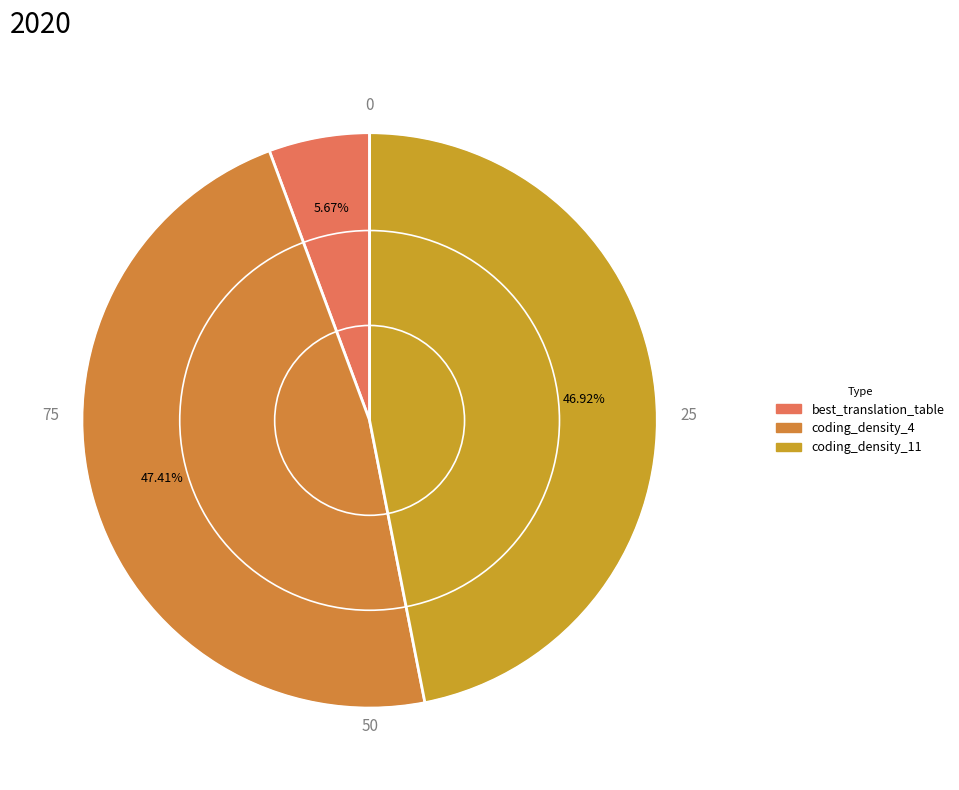

Is the sum of coding_density_4 and best_translation_table greater than half?

Yes